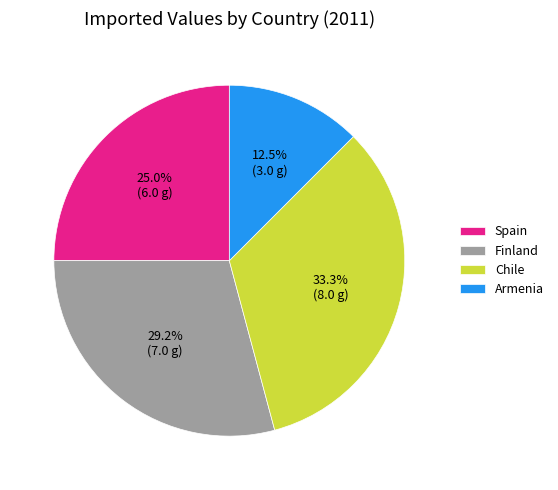

To the nearest percent, what percentage of the pie is Chile?

33%